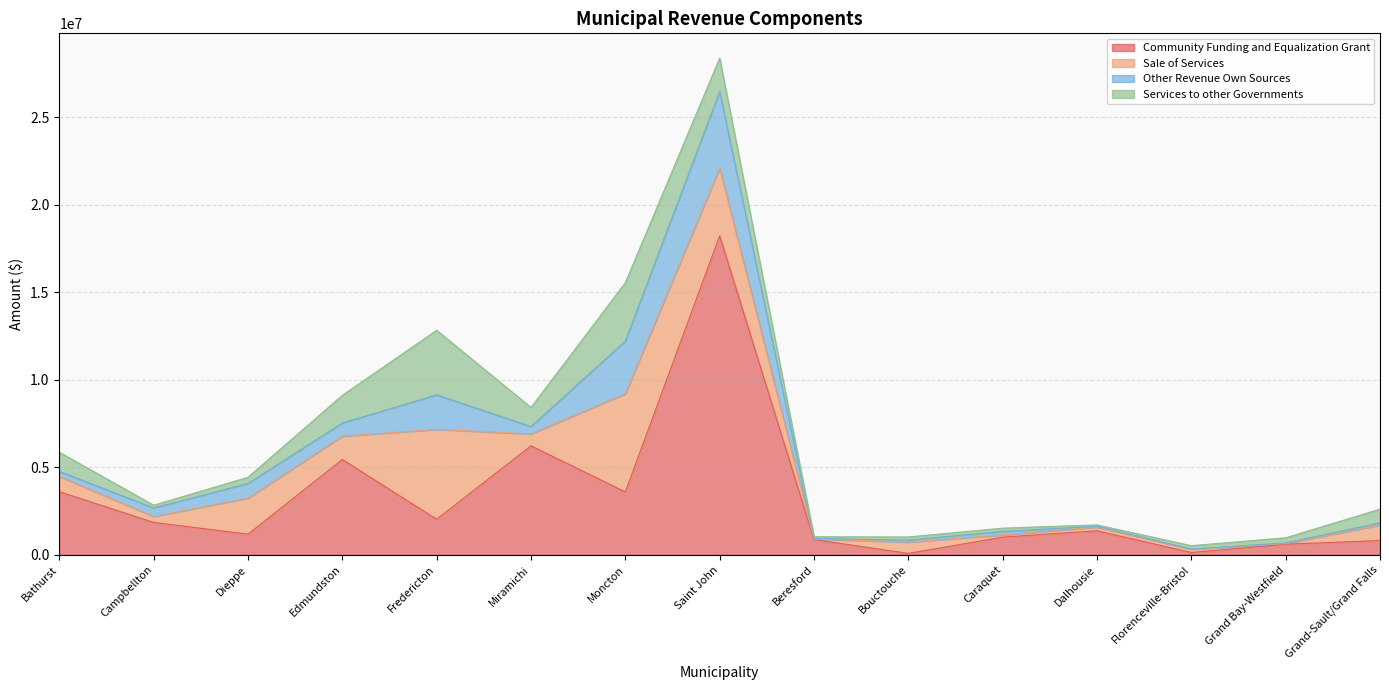

True or false: Community Funding and Equalization Grant and Other Revenue Own Sources cross at least once.

True